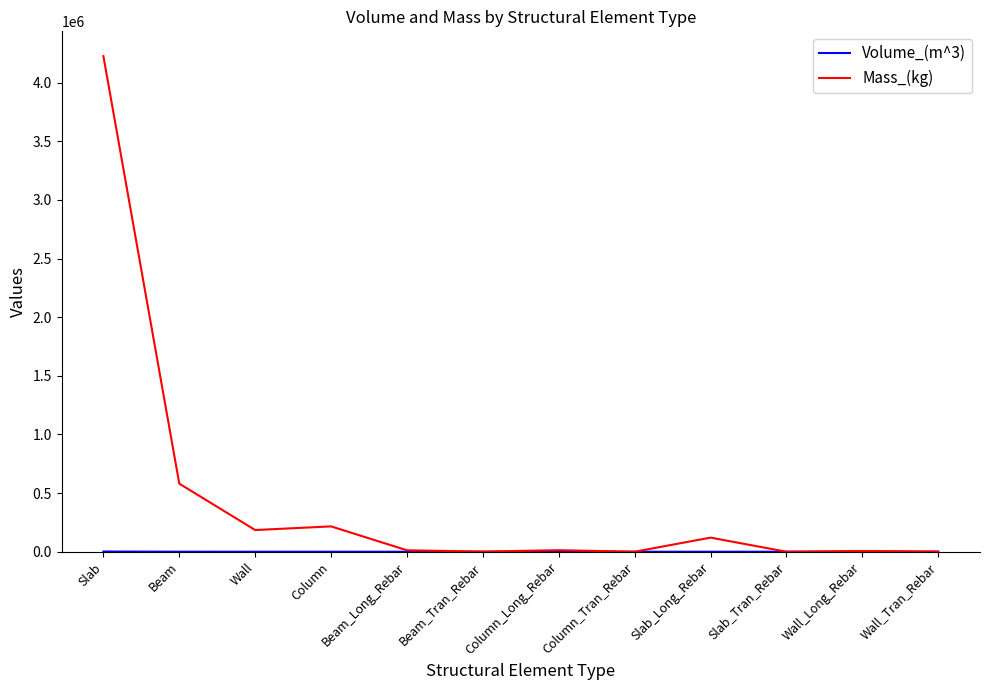

True or false: Mass_(kg) has a value of 787392.9 at Beam.

False